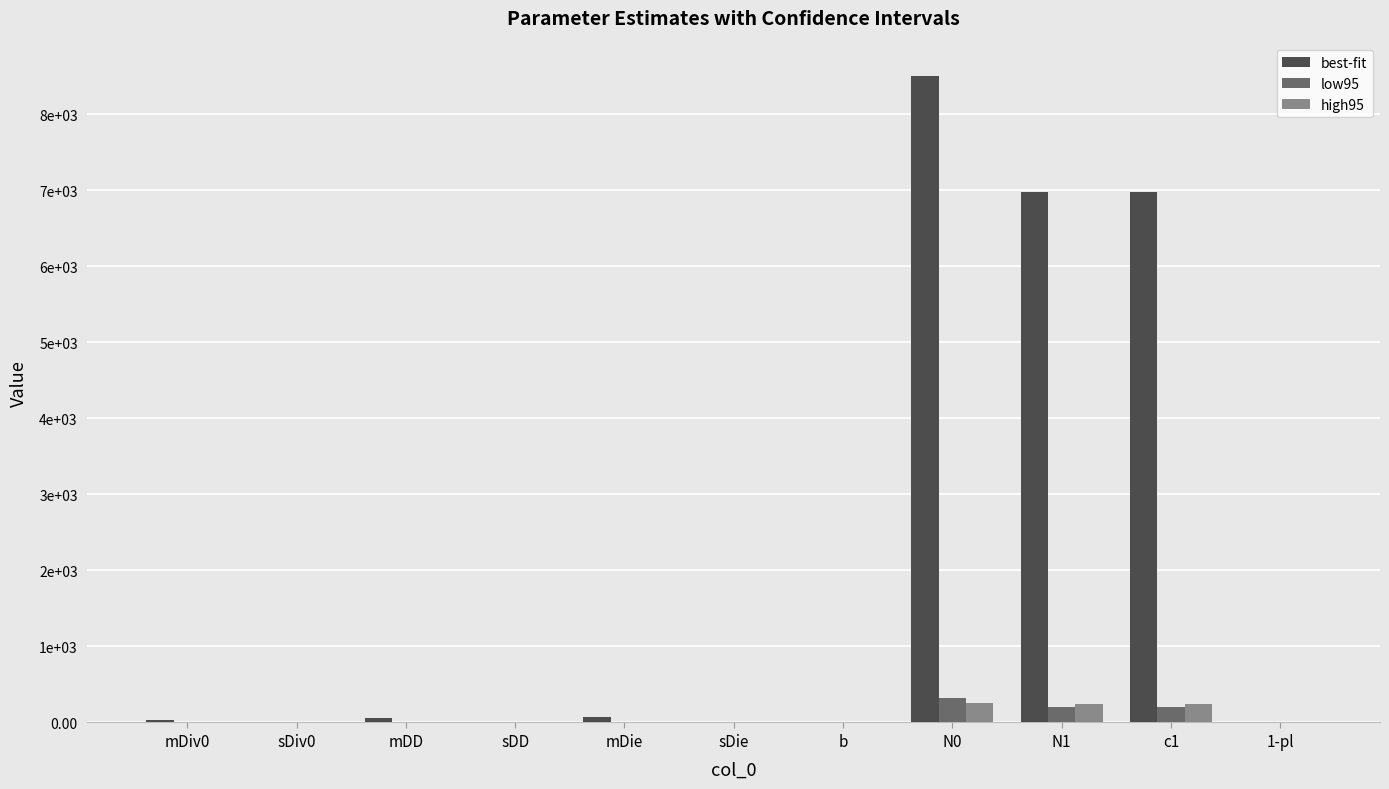

What are all the series names shown in the legend?

best-fit, low95, high95